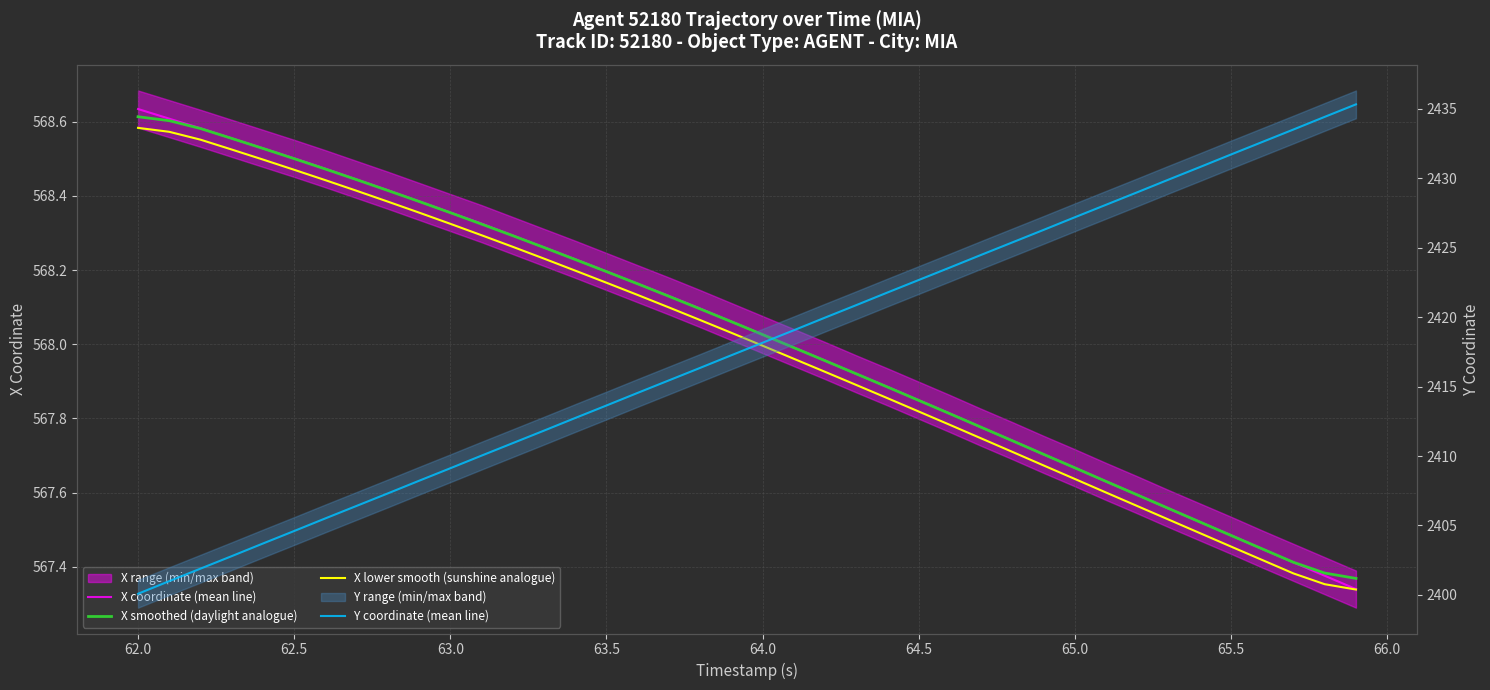

List the series in order of their peak value, highest first.

Y coordinate (mean line), X coordinate (mean line), X smoothed (daylight analogue), X lower smooth (sunshine analogue)